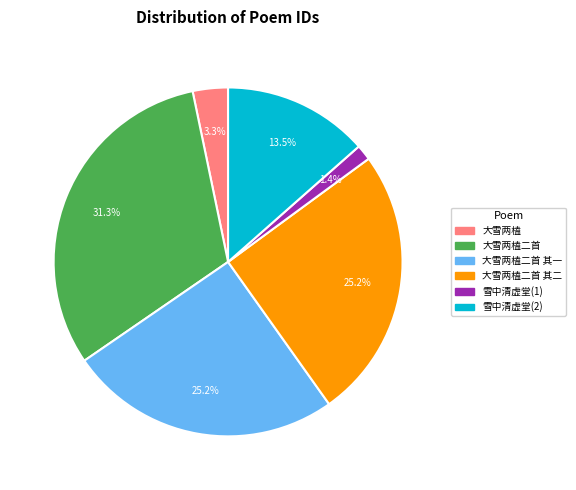

Is there any slice that represents more than half of the pie?

No